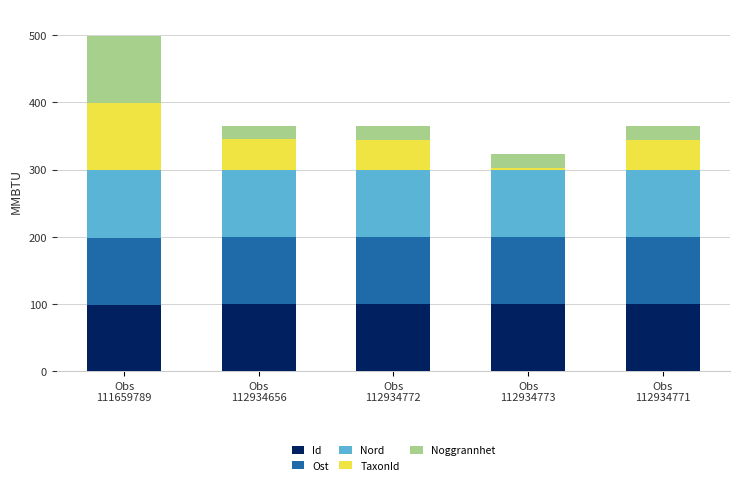

At which category is the sum across all series the highest?

Obs
111659789